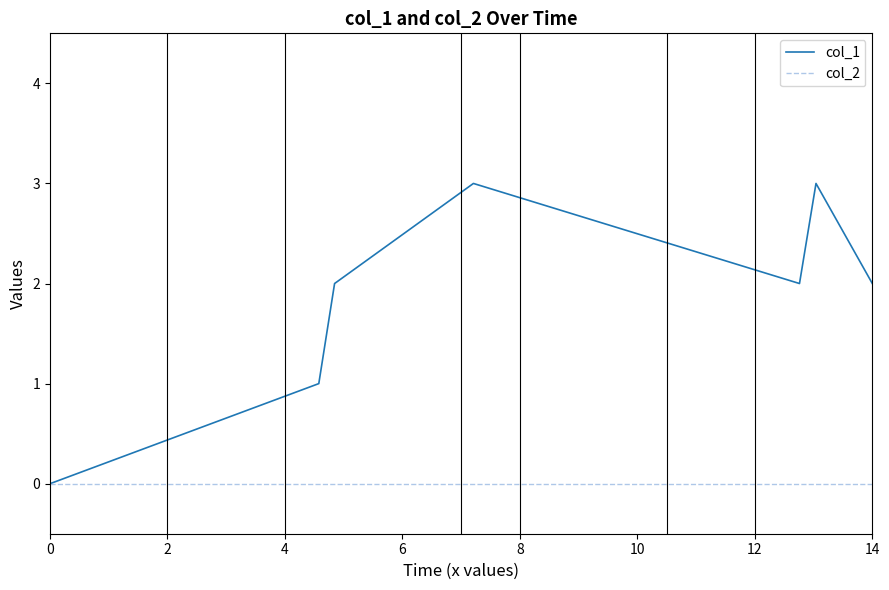

Which series has the largest total across all categories?

col_1